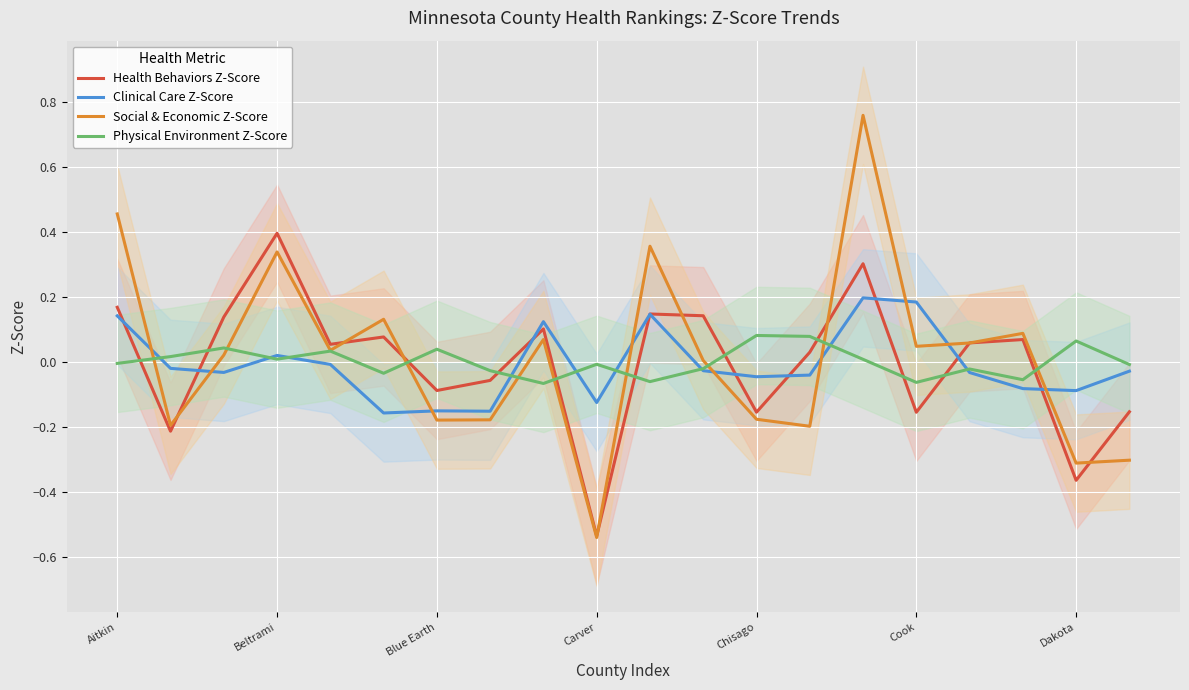

How many categories are shown in the chart?

20